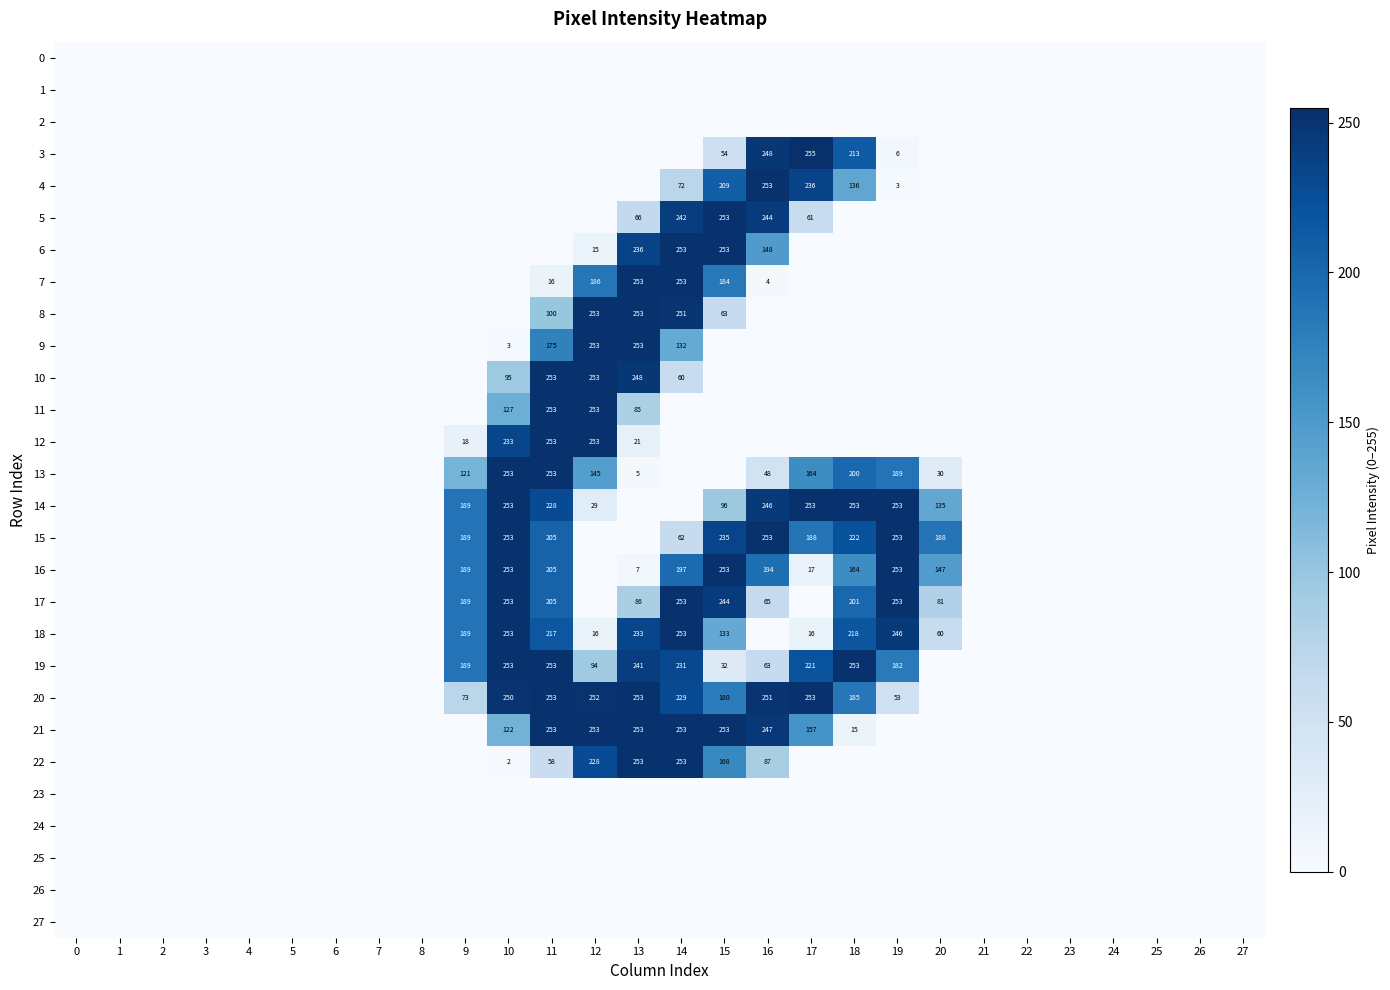

Reading left to right, what are all the values shown in this chart?

row_0: 0	0	0	0	0	0	0	0	0	0	0	0	0	0	0	0	0	0	0	0	0	0	0	0	0	0	0	0
row_1: 0	0	0	0	0	0	0	0	0	0	0	0	0	0	0	0	0	0	0	0	0	0	0	0	0	0	0	0
row_2: 0	0	0	0	0	0	0	0	0	0	0	0	0	0	0	0	0	0	0	0	0	0	0	0	0	0	0	0
row_3: 0	0	0	0	0	0	0	0	0	0	0	0	0	0	0	54	248	255	213	6	0	0	0	0	0	0	0	0
row_4: 0	0	0	0	0	0	0	0	0	0	0	0	0	0	72	209	253	236	136	3	0	0	0	0	0	0	0	0
row_5: 0	0	0	0	0	0	0	0	0	0	0	0	0	66	242	253	244	61	0	0	0	0	0	0	0	0	0	0
row_6: 0	0	0	0	0	0	0	0	0	0	0	0	15	236	253	253	148	0	0	0	0	0	0	0	0	0	0	0
row_7: 0	0	0	0	0	0	0	0	0	0	0	16	186	253	253	184	4	0	0	0	0	0	0	0	0	0	0	0
row_8: 0	0	0	0	0	0	0	0	0	0	0	100	253	253	251	63	0	0	0	0	0	0	0	0	0	0	0	0
row_9: 0	0	0	0	0	0	0	0	0	0	3	175	253	253	132	0	0	0	0	0	0	0	0	0	0	0	0	0
row_10: 0	0	0	0	0	0	0	0	0	0	95	253	253	248	60	0	0	0	0	0	0	0	0	0	0	0	0	0
row_11: 0	0	0	0	0	0	0	0	0	0	127	253	253	85	0	0	0	0	0	0	0	0	0	0	0	0	0	0
row_12: 0	0	0	0	0	0	0	0	0	18	233	253	253	21	0	0	0	0	0	0	0	0	0	0	0	0	0	0
row_13: 0	0	0	0	0	0	0	0	0	121	253	253	145	5	0	0	48	164	200	189	30	0	0	0	0	0	0	0
row_14: 0	0	0	0	0	0	0	0	0	189	253	228	29	0	0	96	246	253	253	253	135	0	0	0	0	0	0	0
row_15: 0	0	0	0	0	0	0	0	0	189	253	205	0	0	62	235	253	188	222	253	188	0	0	0	0	0	0	0
row_16: 0	0	0	0	0	0	0	0	0	189	253	205	0	7	197	253	194	17	164	253	147	0	0	0	0	0	0	0
row_17: 0	0	0	0	0	0	0	0	0	189	253	205	0	86	253	244	65	0	201	253	81	0	0	0	0	0	0	0
row_18: 0	0	0	0	0	0	0	0	0	189	253	217	16	233	253	133	0	16	218	246	60	0	0	0	0	0	0	0
row_19: 0	0	0	0	0	0	0	0	0	189	253	253	94	241	231	32	63	221	253	182	0	0	0	0	0	0	0	0
row_20: 0	0	0	0	0	0	0	0	0	73	250	253	252	253	229	180	251	253	185	53	0	0	0	0	0	0	0	0
row_21: 0	0	0	0	0	0	0	0	0	0	122	253	253	253	253	253	247	157	15	0	0	0	0	0	0	0	0	0
row_22: 0	0	0	0	0	0	0	0	0	0	2	58	228	253	253	168	87	0	0	0	0	0	0	0	0	0	0	0
row_23: 0	0	0	0	0	0	0	0	0	0	0	0	0	0	0	0	0	0	0	0	0	0	0	0	0	0	0	0
row_24: 0	0	0	0	0	0	0	0	0	0	0	0	0	0	0	0	0	0	0	0	0	0	0	0	0	0	0	0
row_25: 0	0	0	0	0	0	0	0	0	0	0	0	0	0	0	0	0	0	0	0	0	0	0	0	0	0	0	0
row_26: 0	0	0	0	0	0	0	0	0	0	0	0	0	0	0	0	0	0	0	0	0	0	0	0	0	0	0	0
row_27: 0	0	0	0	0	0	0	0	0	0	0	0	0	0	0	0	0	0	0	0	0	0	0	0	0	0	0	0